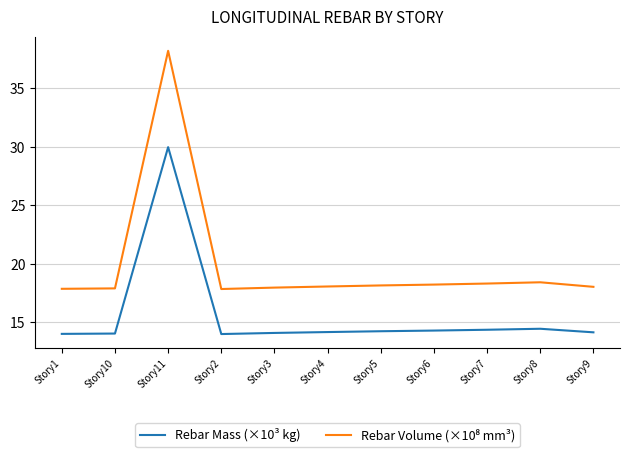

What is the difference between the maximum and minimum values in the Rebar Mass (×10³ kg) series?

16.0